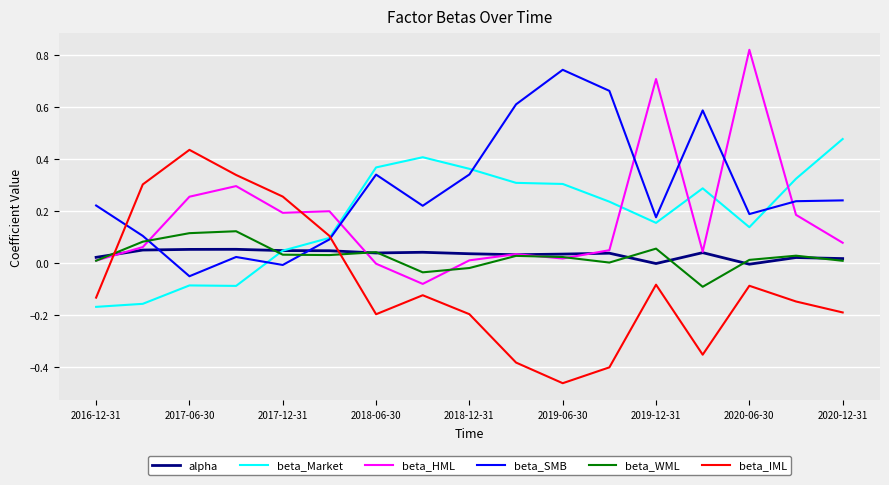

Which series has the largest total across all categories?

beta_SMB